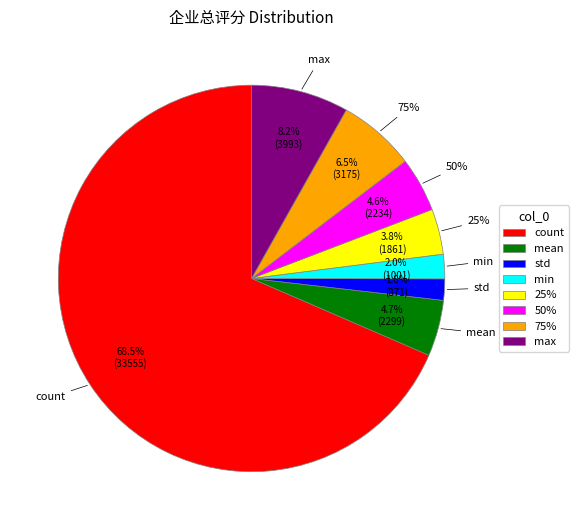

Which category has the biggest portion of the pie?

count